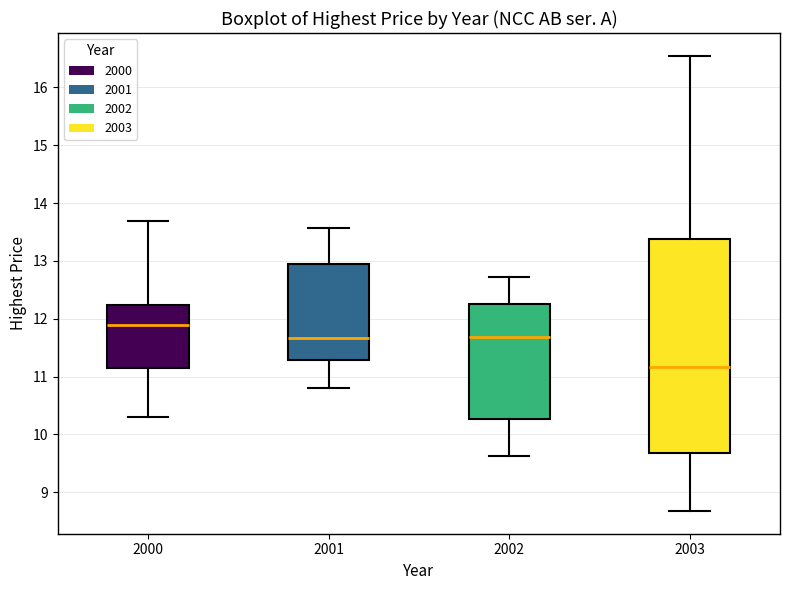

Reading left to right, transcribe this box plot: for each box, give where its median line is, the range the box spans, and where its two whiskers end, as read against the y-axis. The values are not printed on the chart, so give them approximately, as read against the axis.

2000: median 11.9, box 11.2 to 12.2, whiskers 10.3 to 13.7
2001: median 11.7, box 11.3 to 12.9, whiskers 10.8 to 13.6
2002: median 11.7, box 10.3 to 12.3, whiskers 9.6 to 12.7
2003: median 11.2, box 9.7 to 13.4, whiskers 8.7 to 16.5